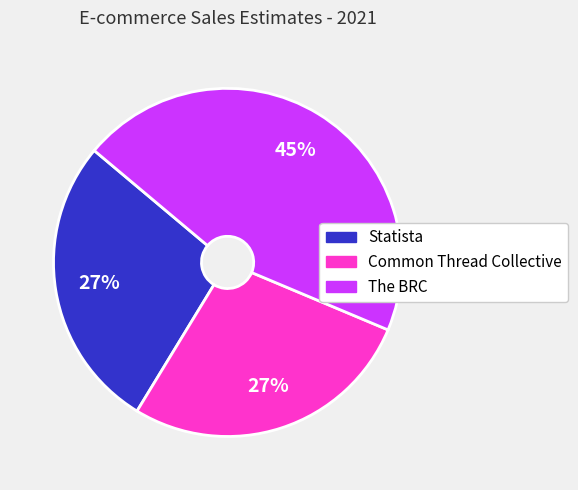

Count the number of slices in the pie.

3